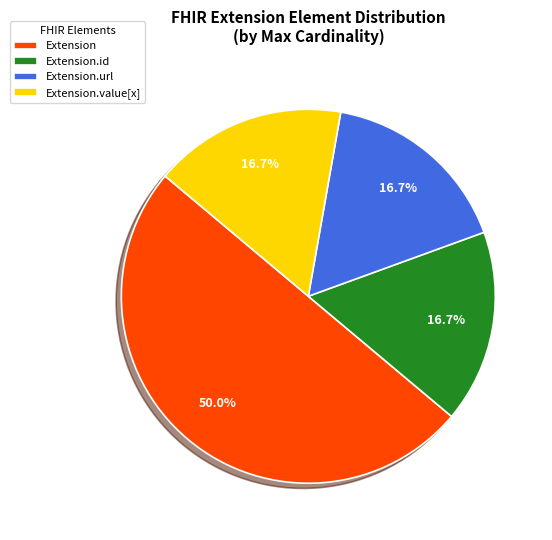

Which category accounts for the majority?

Extension